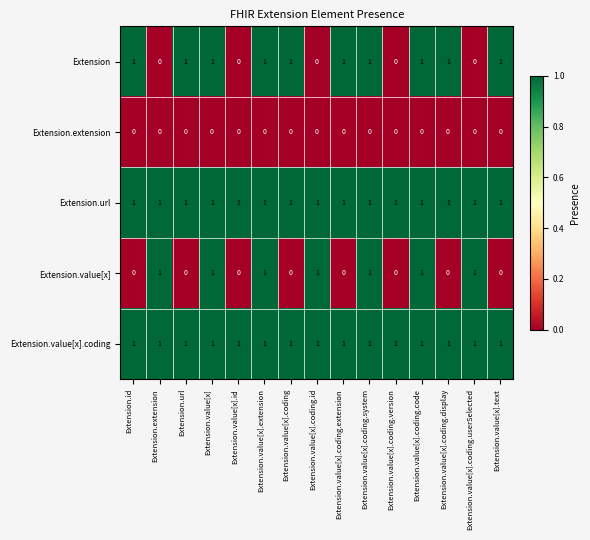

What is the sum of all Extension.value[x].coding values?

15